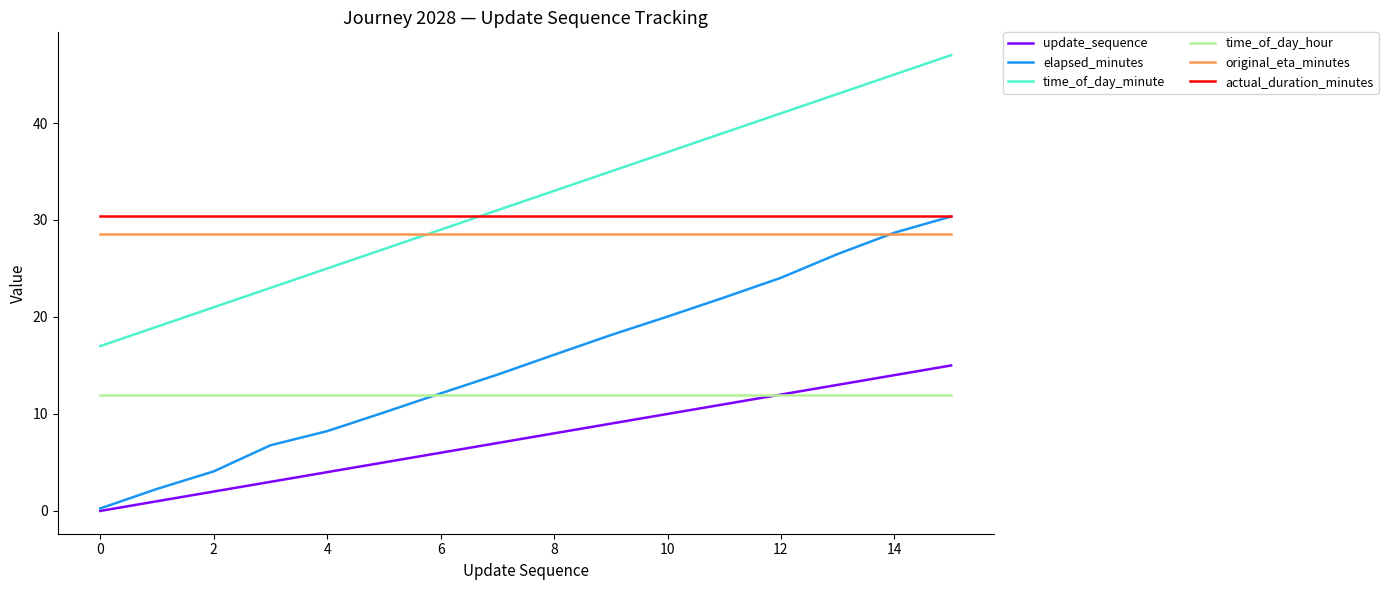

How many distinct data groups are displayed?

6